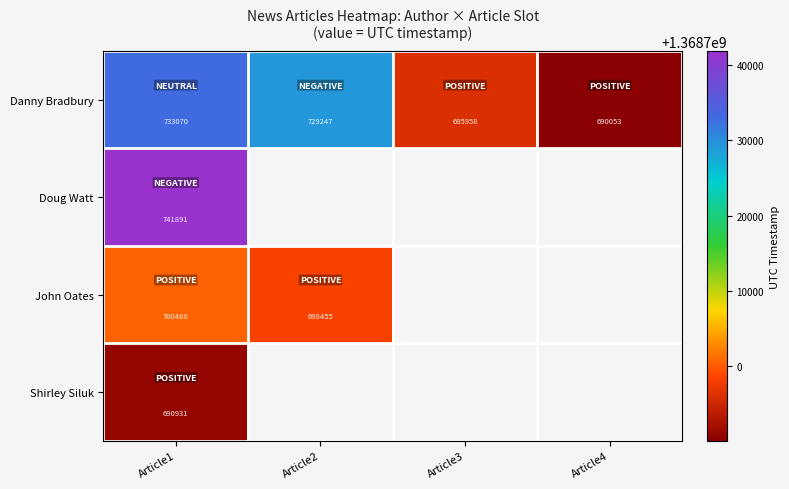

What is the difference between the Danny Bradbury values at Article2 and Article3?

33289.0